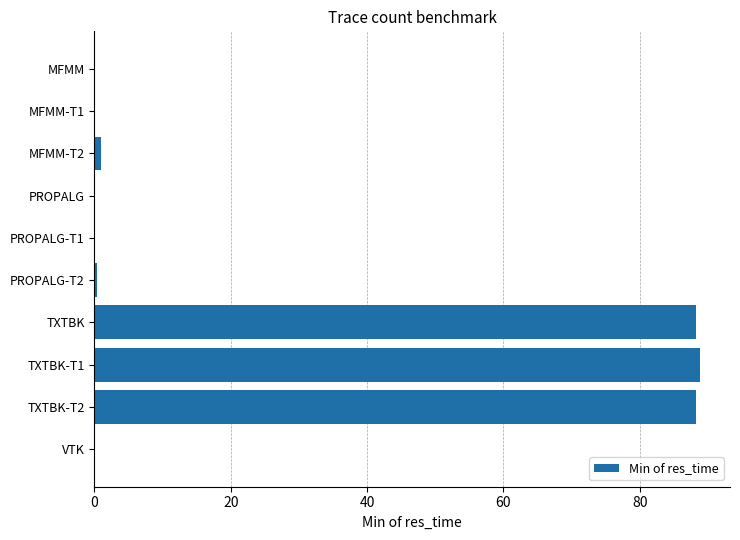

What is the sum of the values at TXTBK-T2 and VTK?

88.2